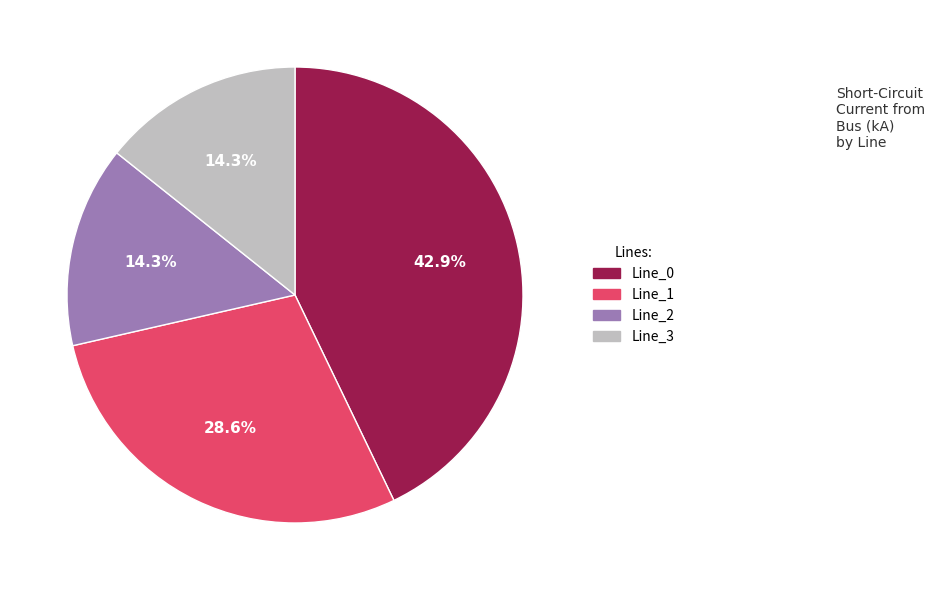

Does Line_0 represent more than half of the total?

No